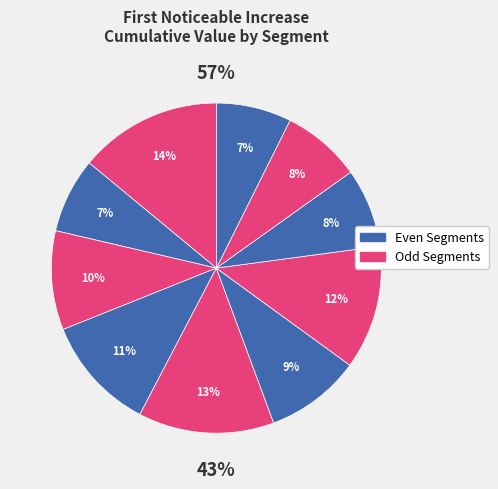

Does any single category account for the majority?

No